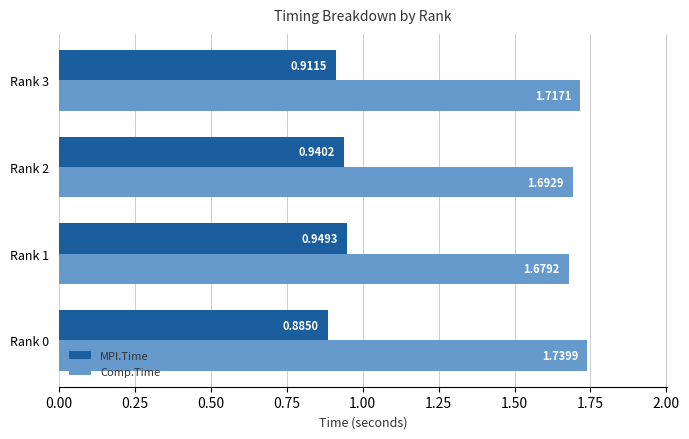

What is the sum of all MPI.Time values?

3.7